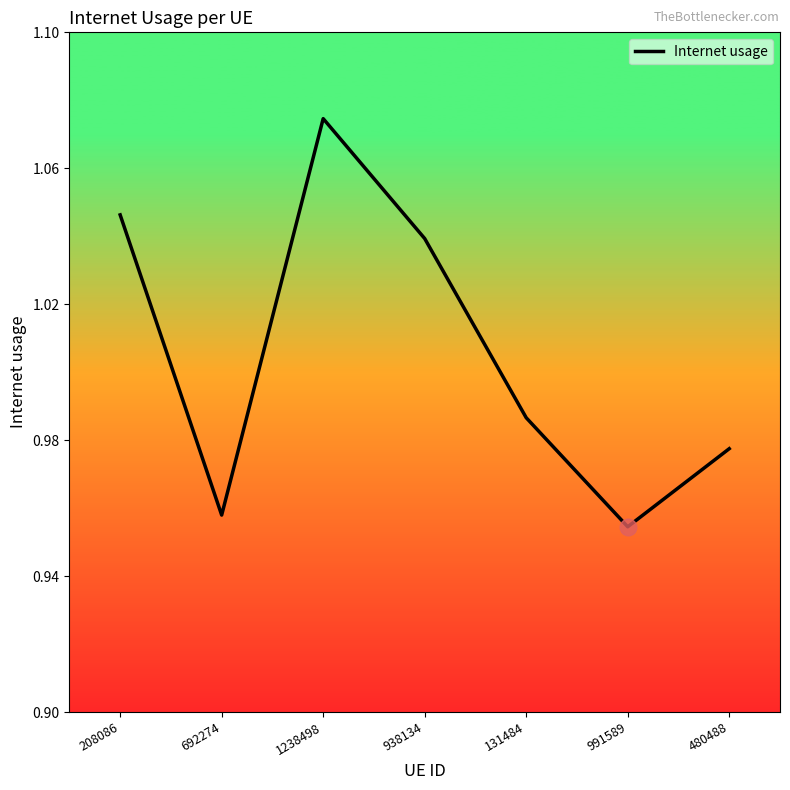

Which has a higher value, 480488 or 1238498?

1238498